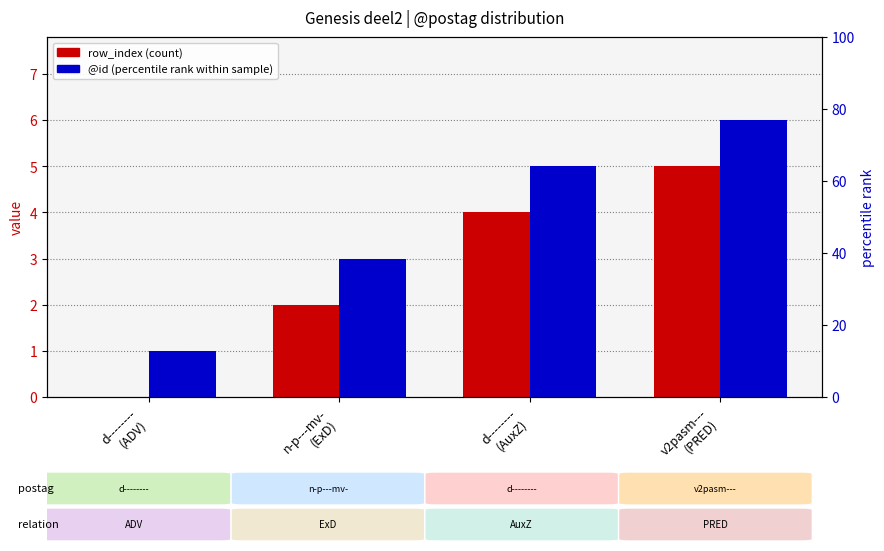

What is the spread (max minus min) of values at d--------
(ADV)?

1